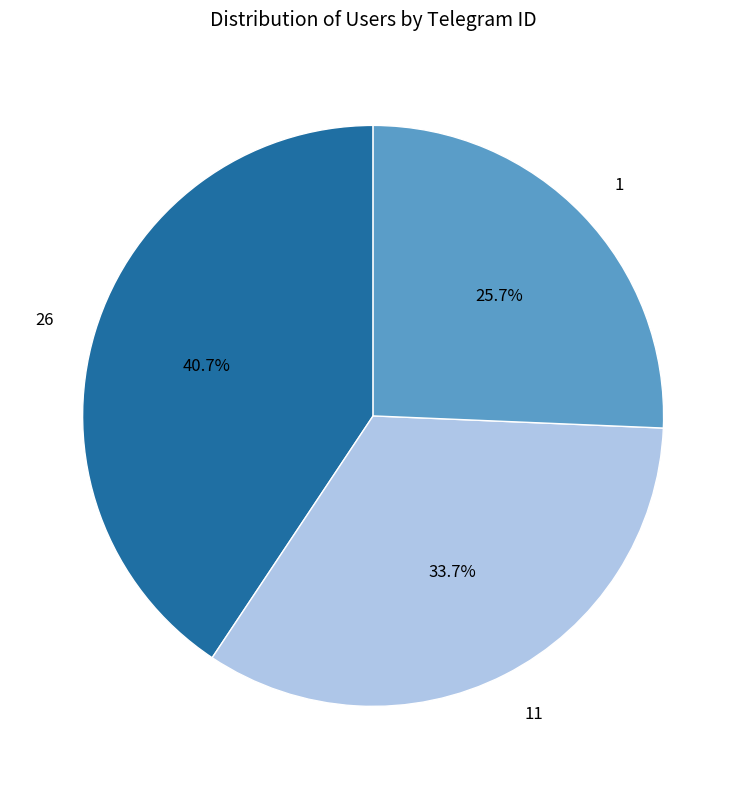

Which slice is the smallest?

1